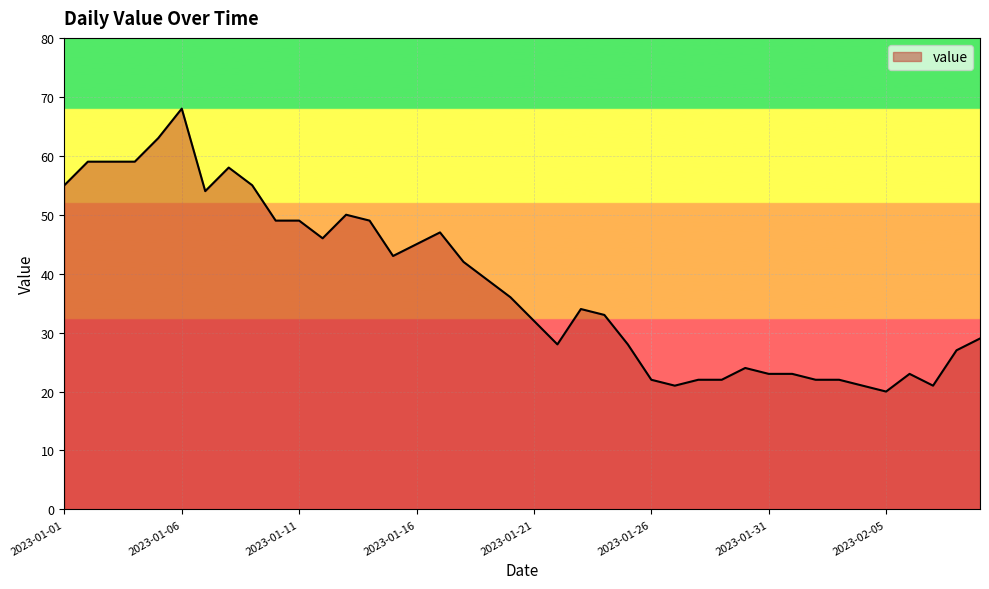

What is the minimum value shown in the chart?

20